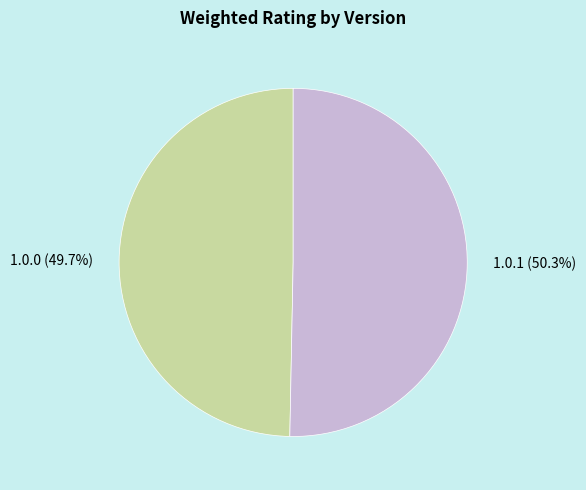

What percentage do 1.0.1 and 1.0.0 together represent?

100.0%